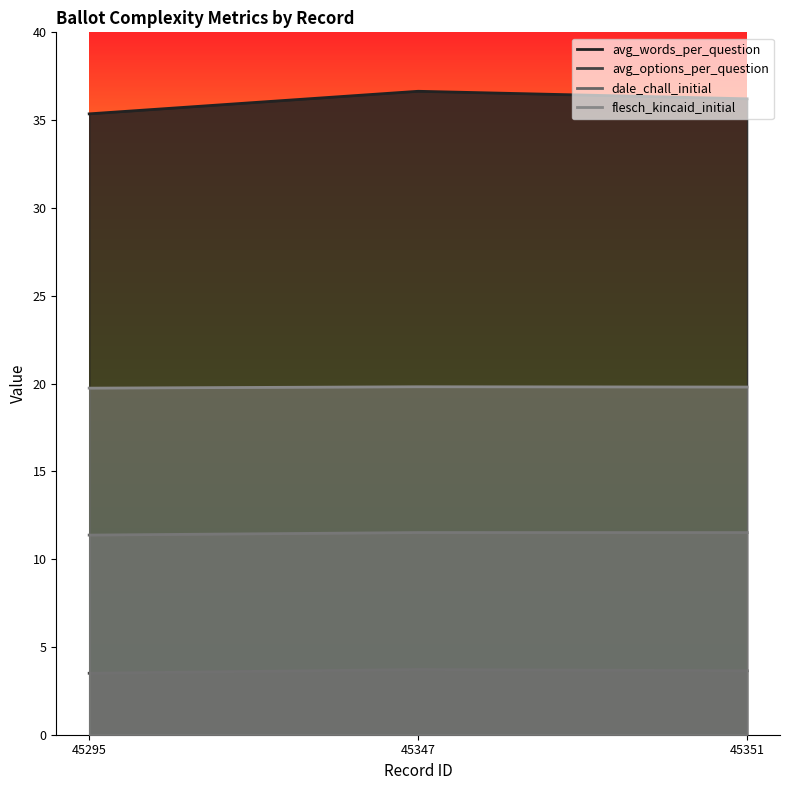

Reading right to left, list all the values displayed in this chart.

avg_words_per_question: 45351=36.2	45347=36.6	45295=35.4
avg_options_per_question: 45351=3.6	45347=3.7	45295=3.5
dale_chall_initial: 45351=11.5	45347=11.5	45295=11.4
flesch_kincaid_initial: 45351=19.8	45347=19.8	45295=19.7